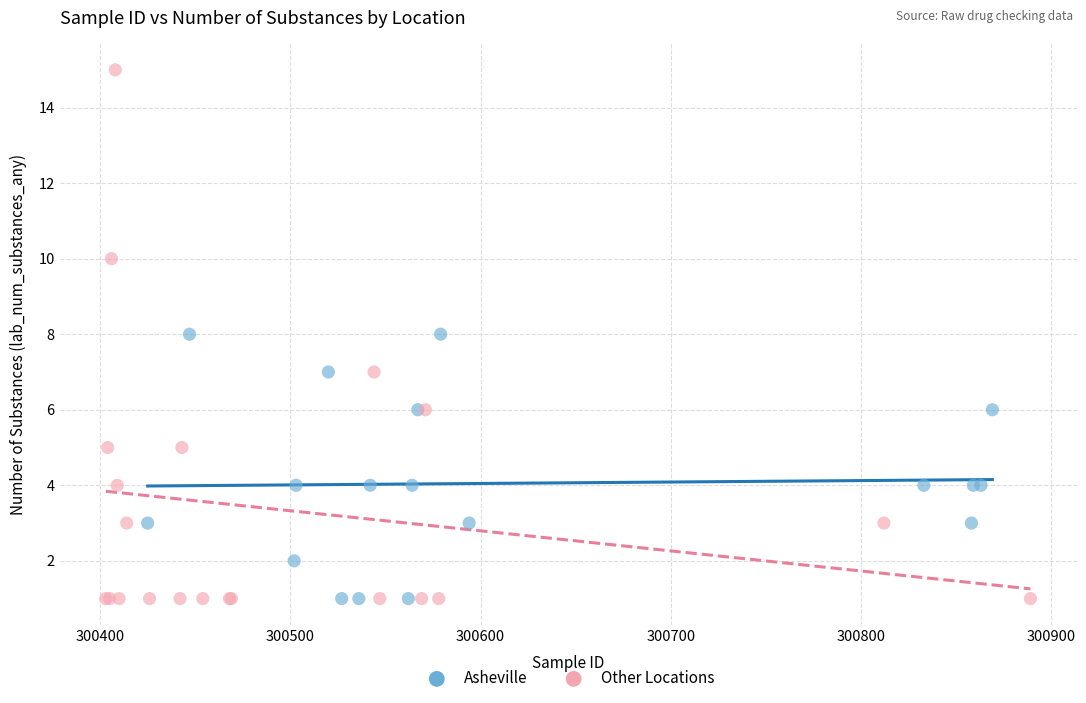

Which series contains the highest Y value?

Other Locations